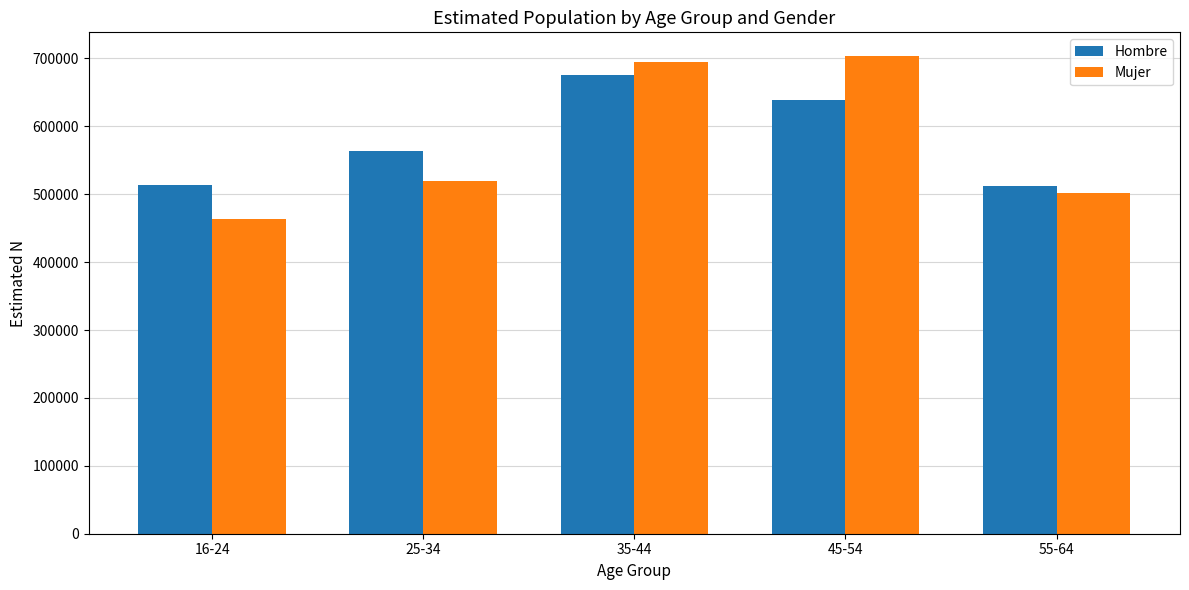

What is the difference between the Hombre values at 35-44 and 55-64?

164019